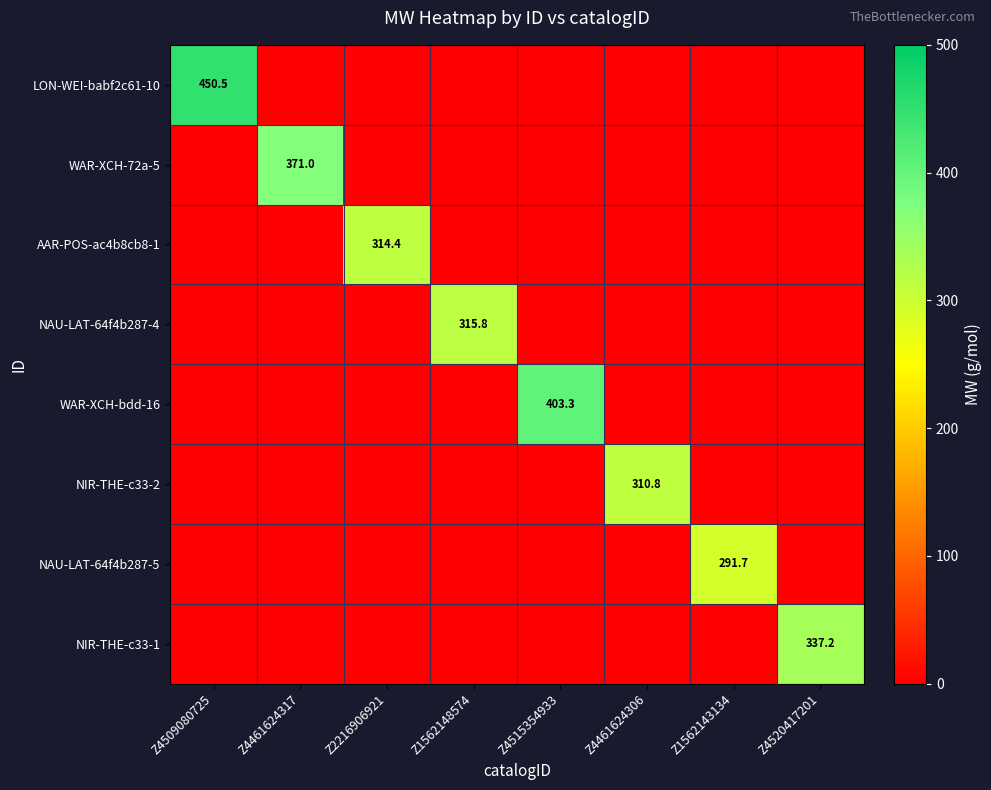

At which category does the chart reach its peak across all series?

Z4509080725